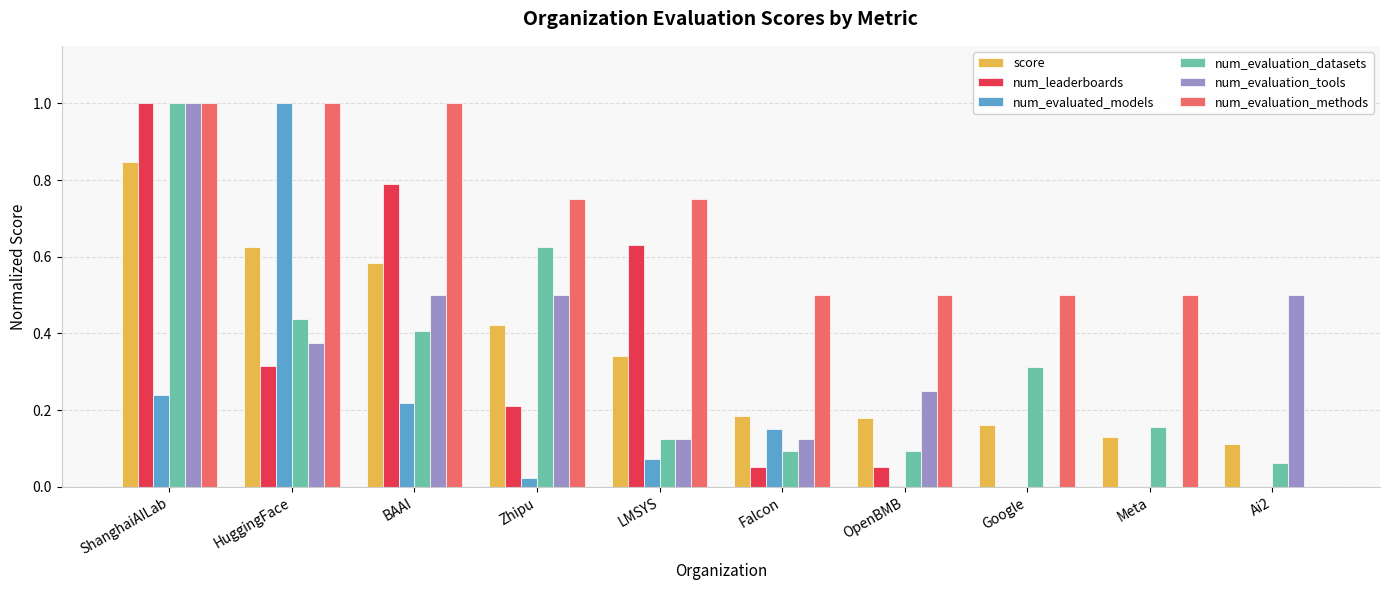

What is the sum of all num_evaluated_models values?

1.7